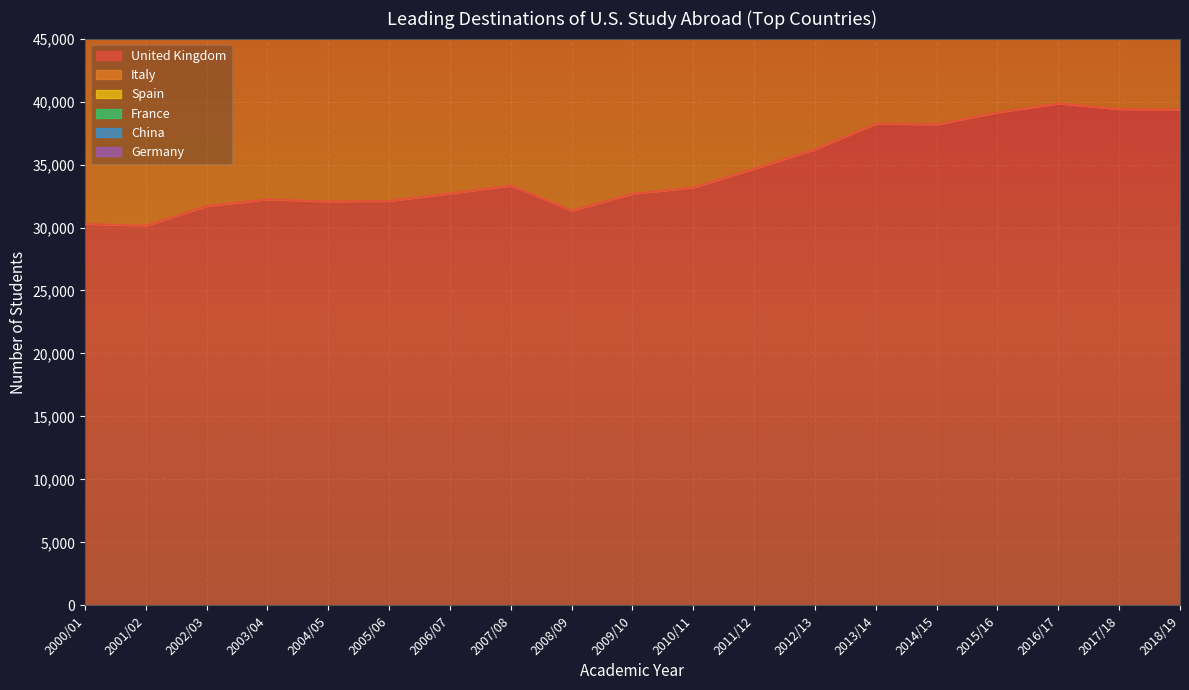

Where is Italy nearest to the value 102526?

2009/10